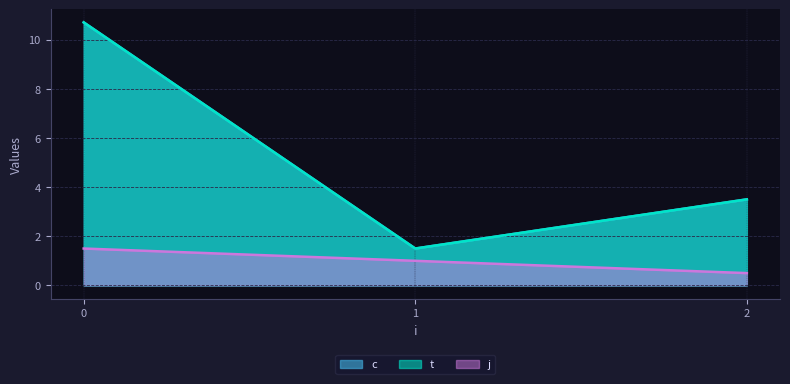

How many series are shown in this chart?

3